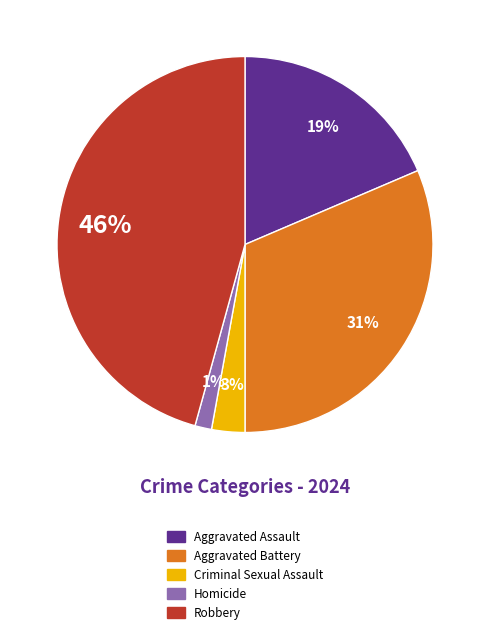

To the nearest percent, what is the average slice percentage?

20%